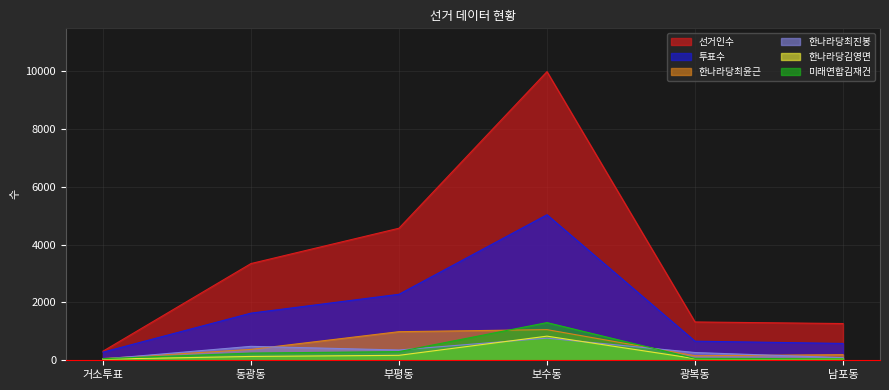

True or false: 한나라당최진봉 and 한나라당김영면 intersect in this chart.

True